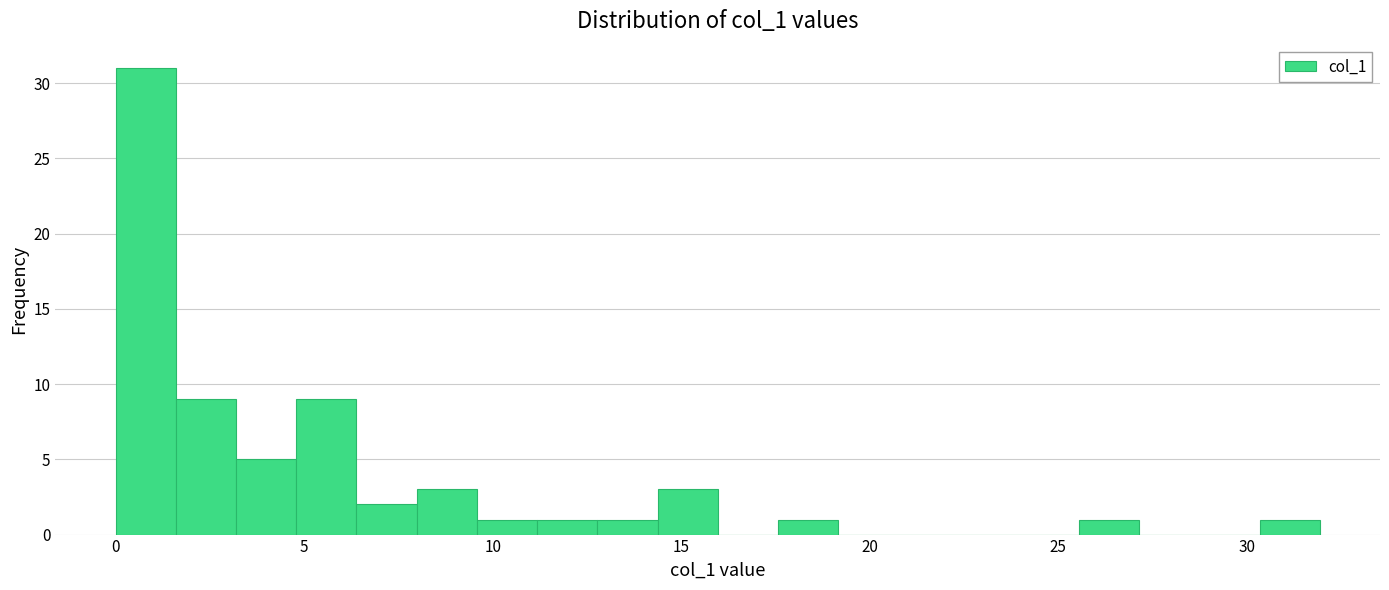

Around what value on the x-axis is the tallest bar? Give the approximate position of its centre, as read against the axis.

1.0